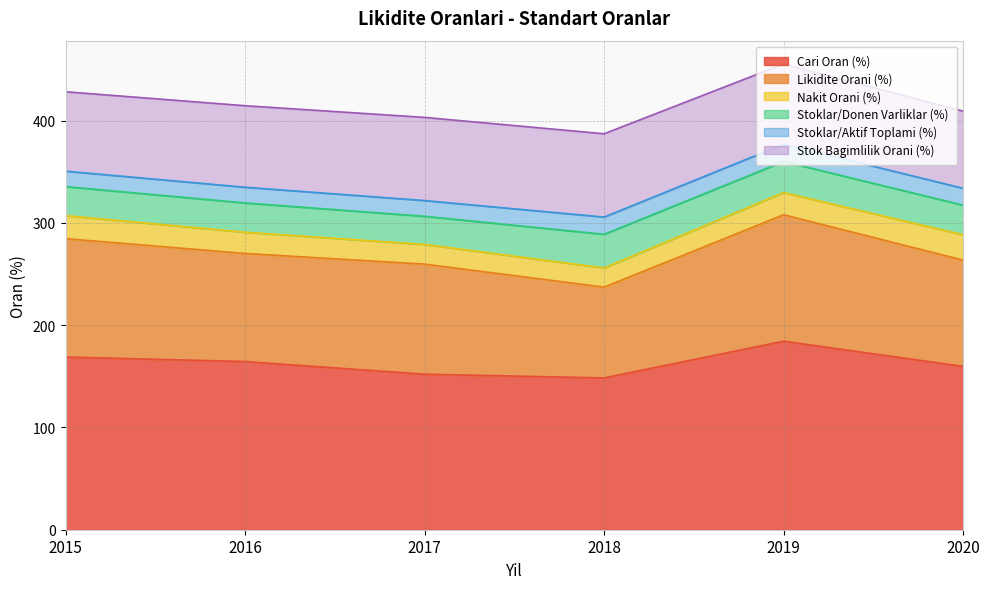

What is the total value across all series at 2017?

403.0